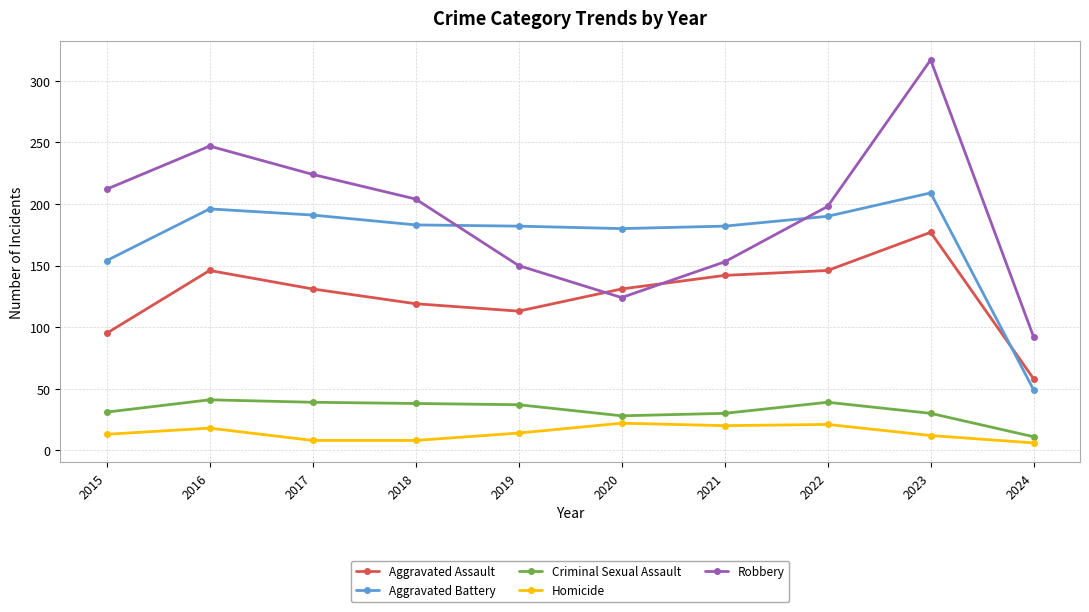

The value of Criminal Sexual Assault at 2021 is 30. True or false?

True